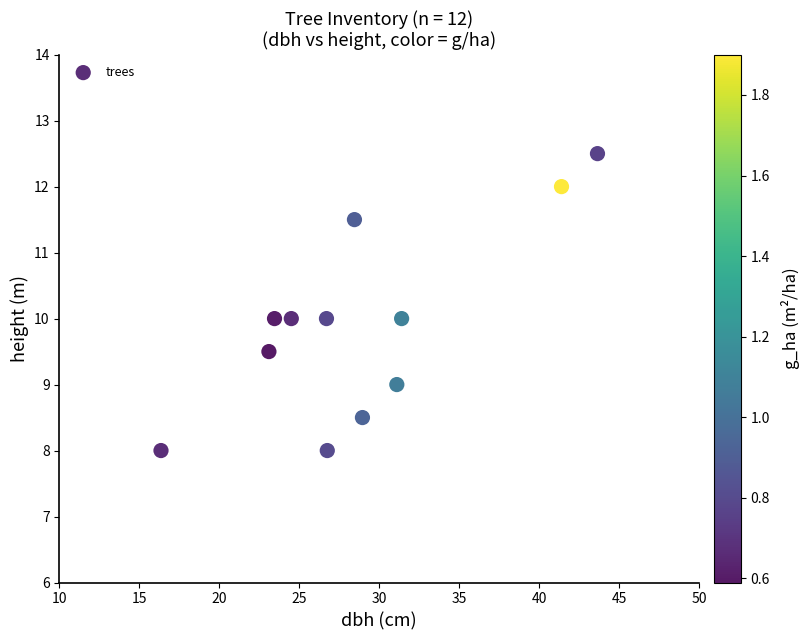

What is the average X value?

28.8